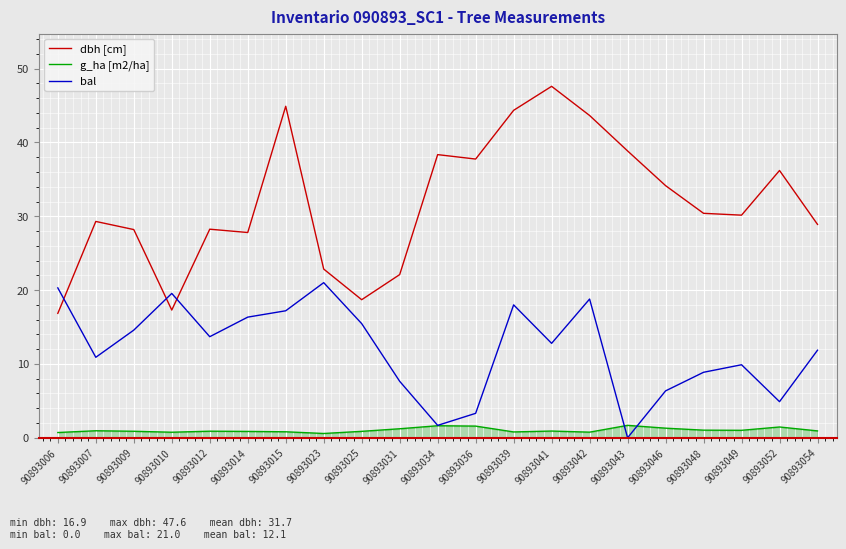

How many intersections are there between bal and dbh [cm]?

3